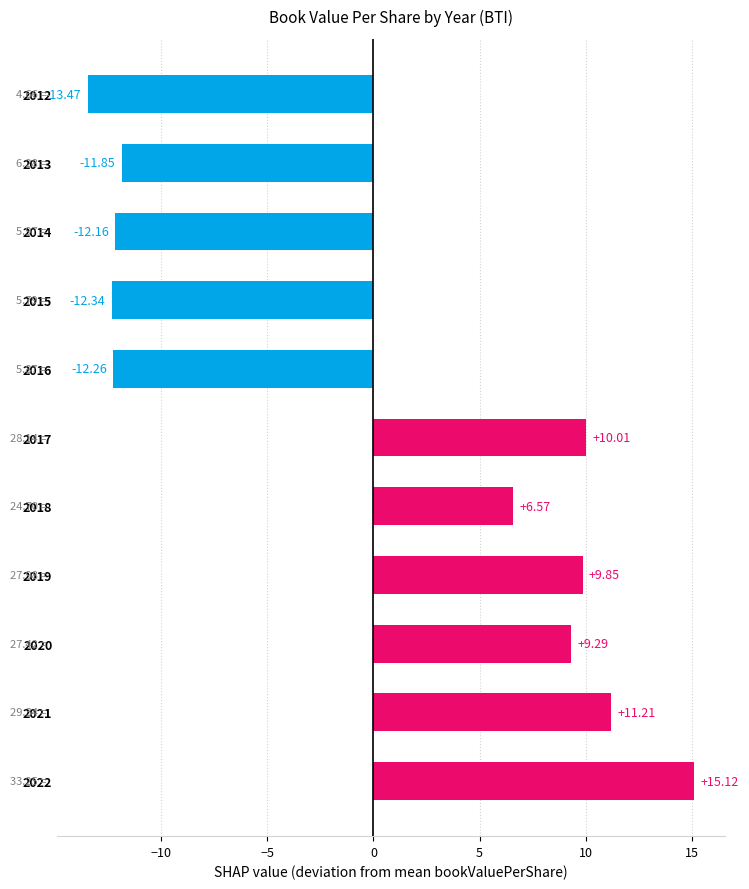

Are the bars grouped side by side (vs. stacked)?

No